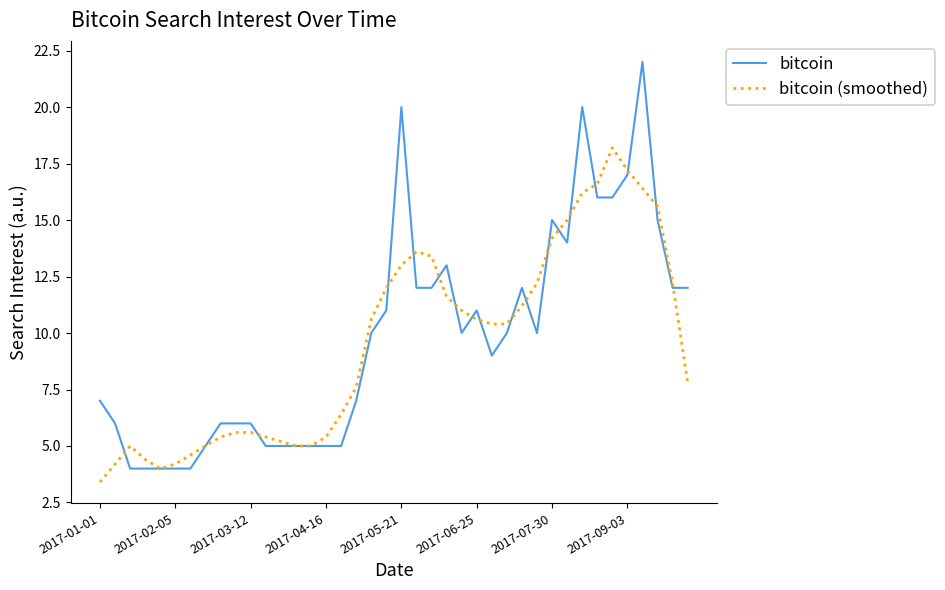

Does the chart have visible grid lines?

No